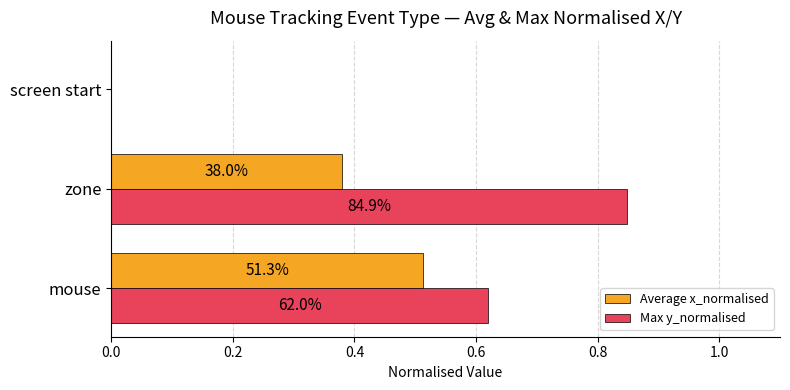

What is the value of the Average x_normalised bar at the 2nd from the left?

0.4